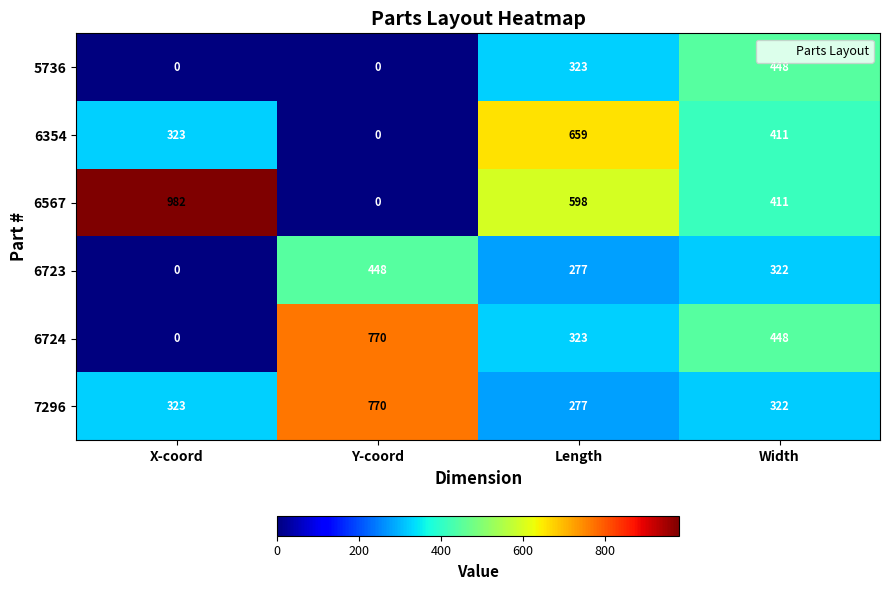

What is the difference between the maximum and minimum values in the 6567 series?

982